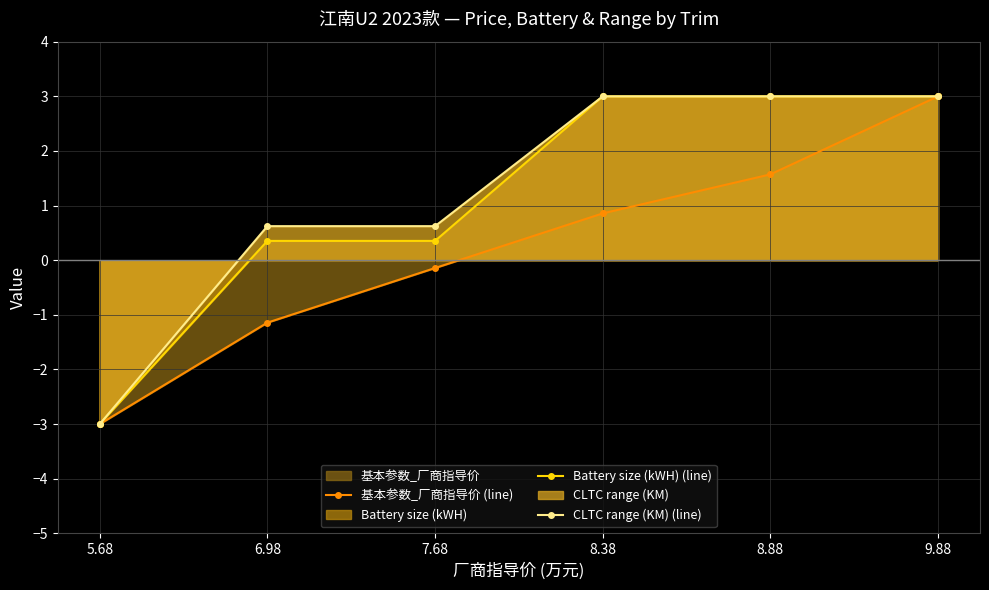

Between 8.38 and 7.68, which is larger?

8.38